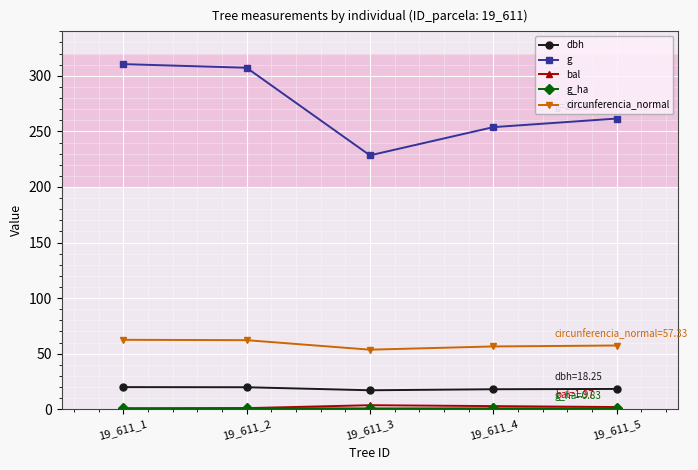

Count the number of data series in this chart.

5